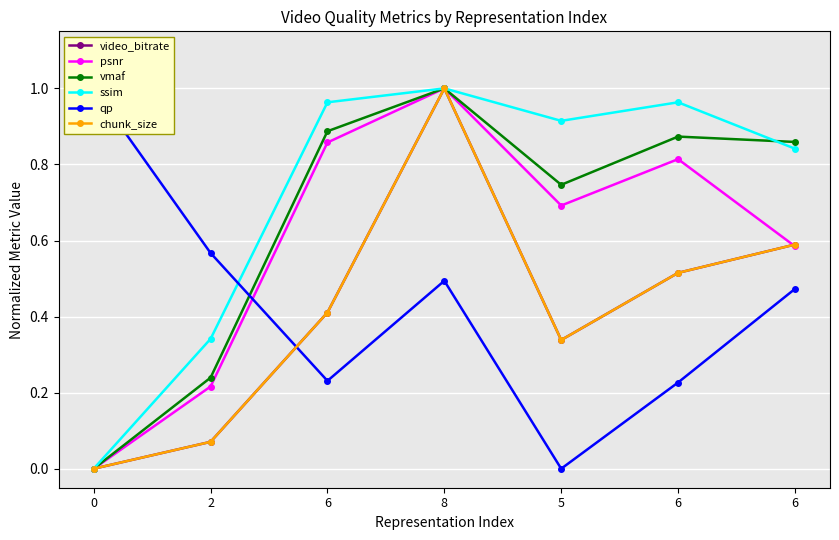

Where do psnr and video_bitrate first cross each other?

6 and 6